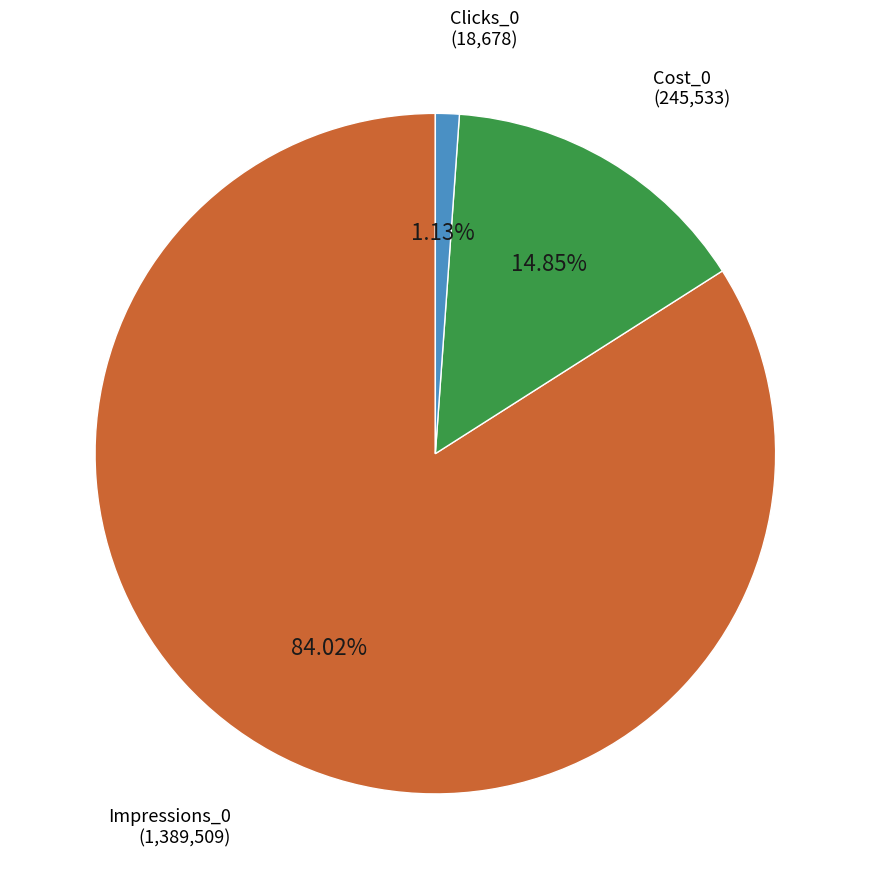

Count the number of slices in the pie.

3